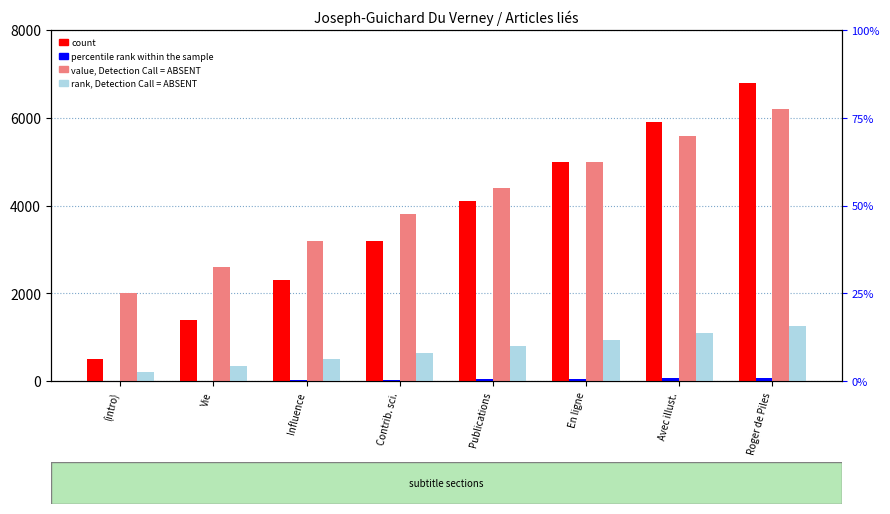

What value does the value, Detection Call = ABSENT series have at Influence, to the nearest 10?

3200